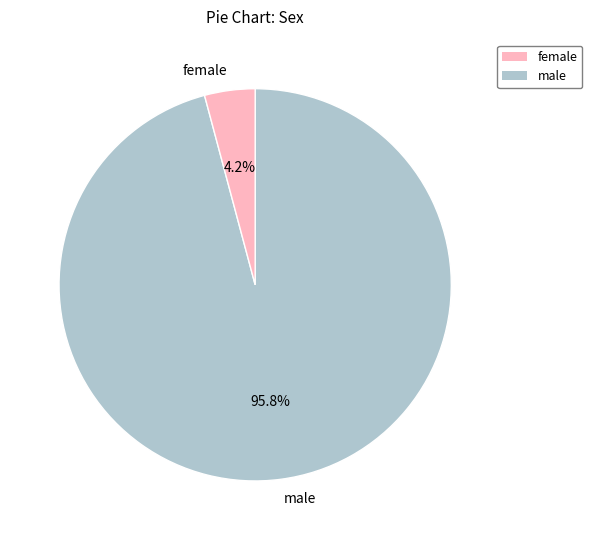

What percentage is NOT represented by female?

95.8%